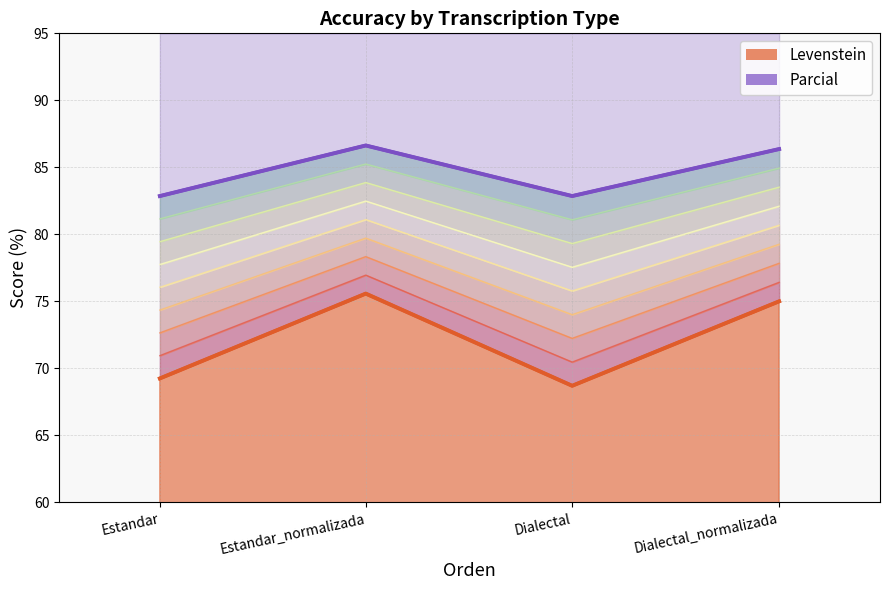

What is the sum of all Parcial values?

338.7